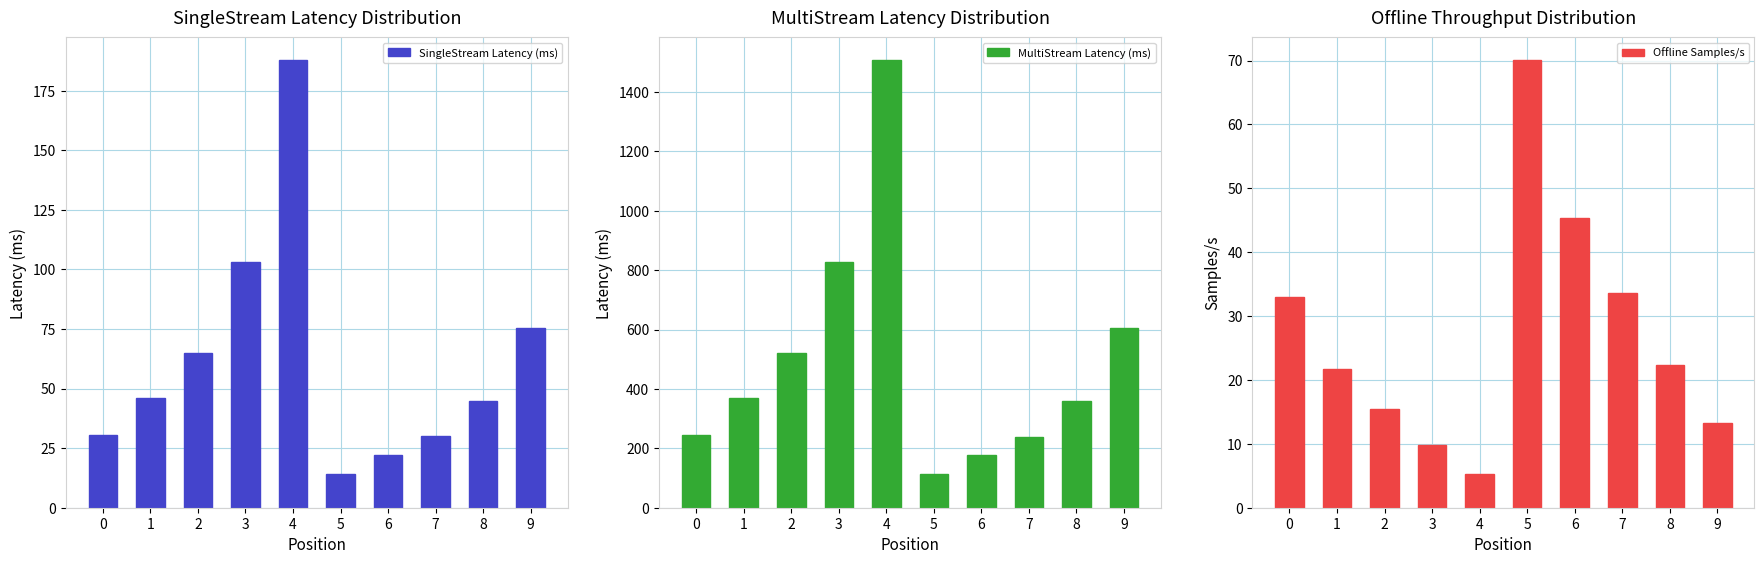

What is the lowest value of the SingleStream Latency (ms) series?

14.3